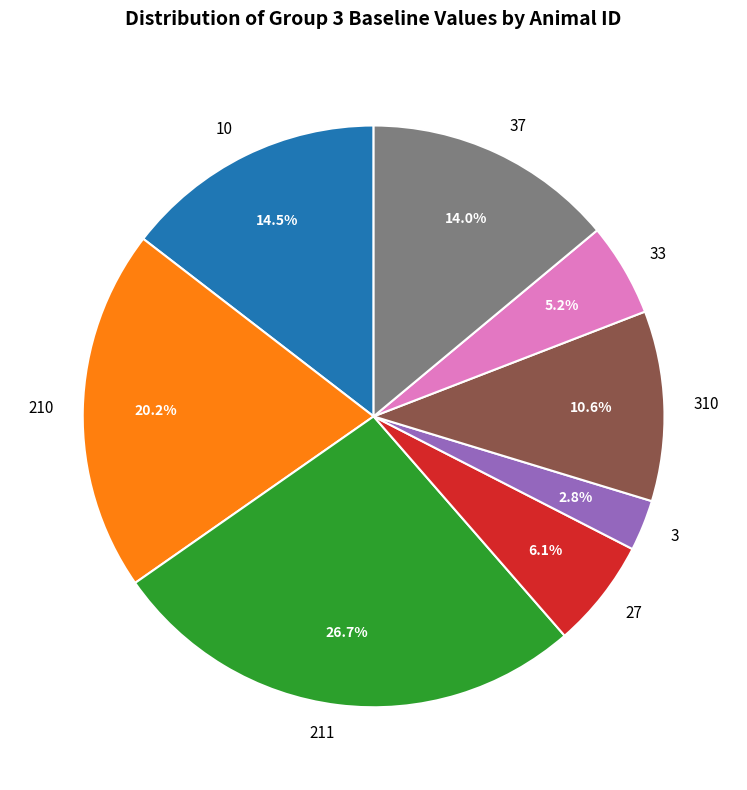

The 310 slice represents 11% of the pie. True or false?

True